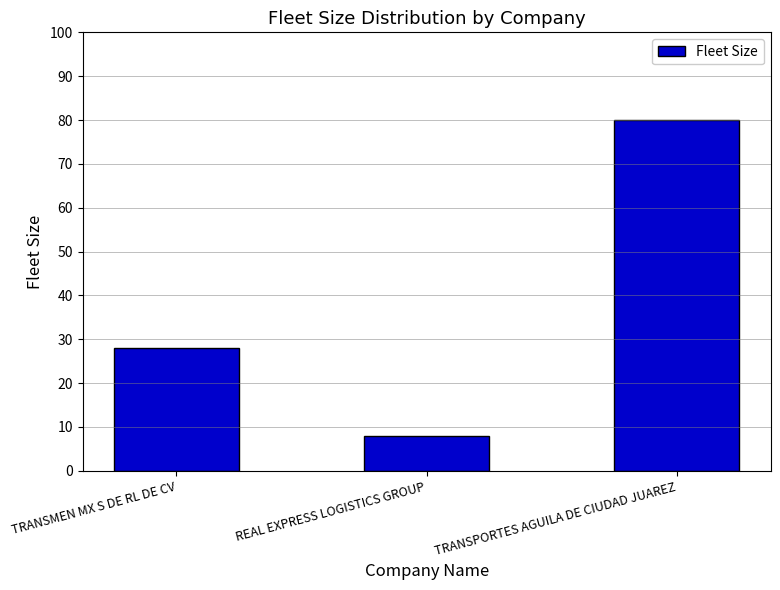

What value does the data have at TRANSPORTES AGUILA DE CIUDAD JUAREZ?

80